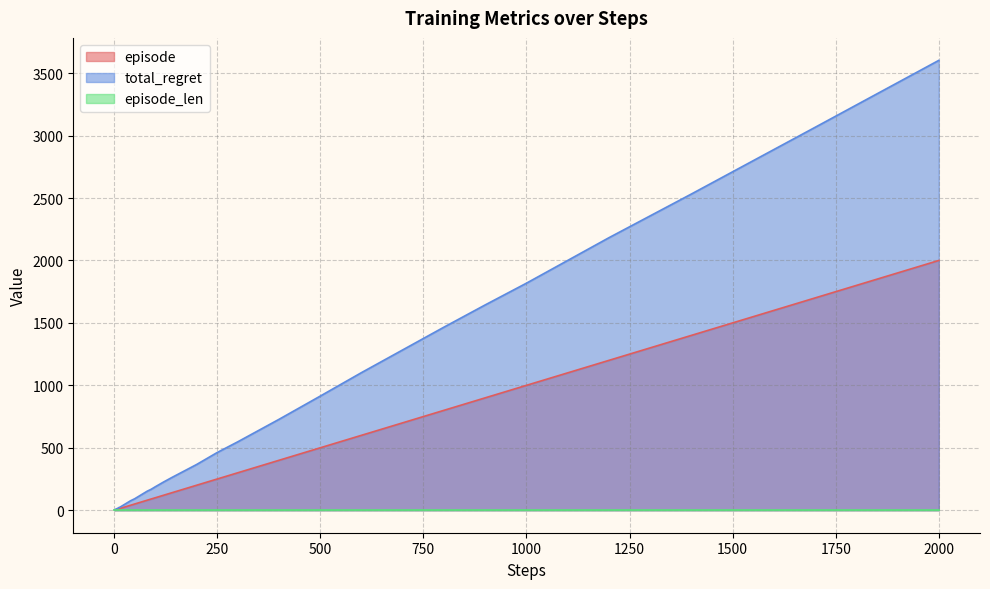

The episode series shows 500 at 500. True or false?

True